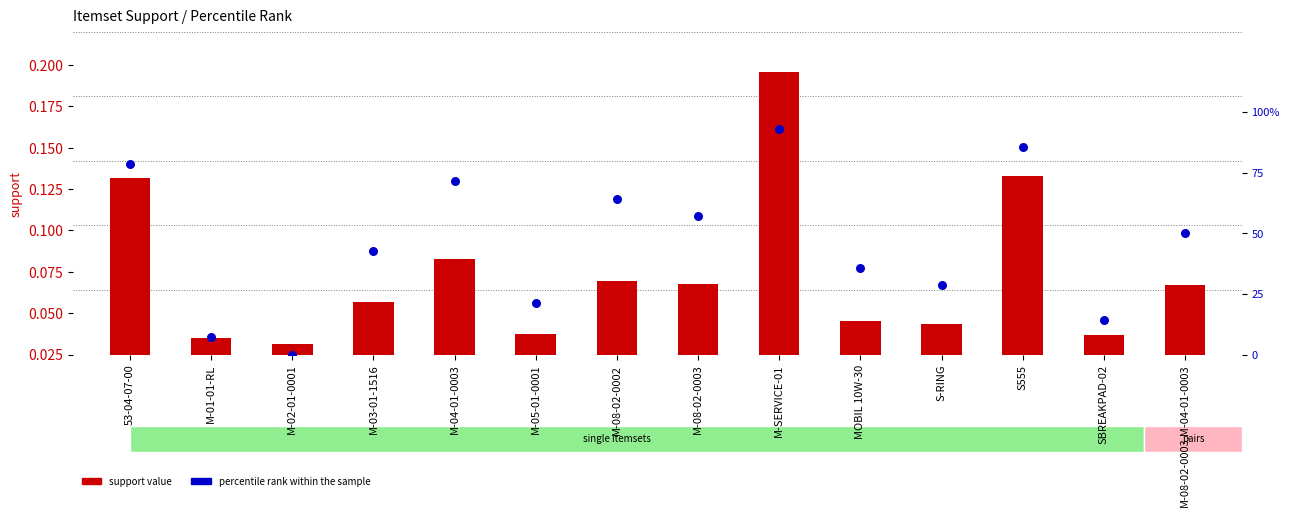

Which series has the largest total across all categories?

percentile rank within the sample